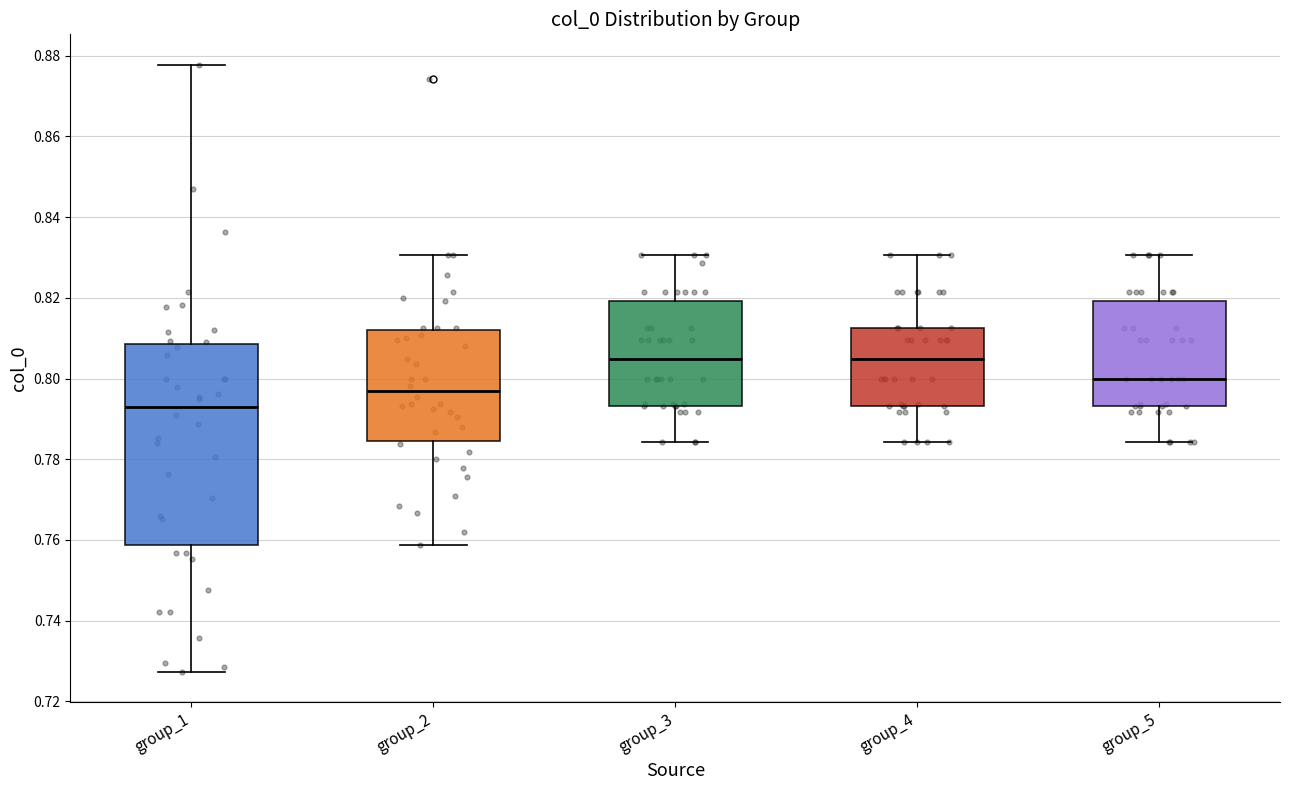

Which box is the tallest, from its lower edge to its upper edge?

group_1